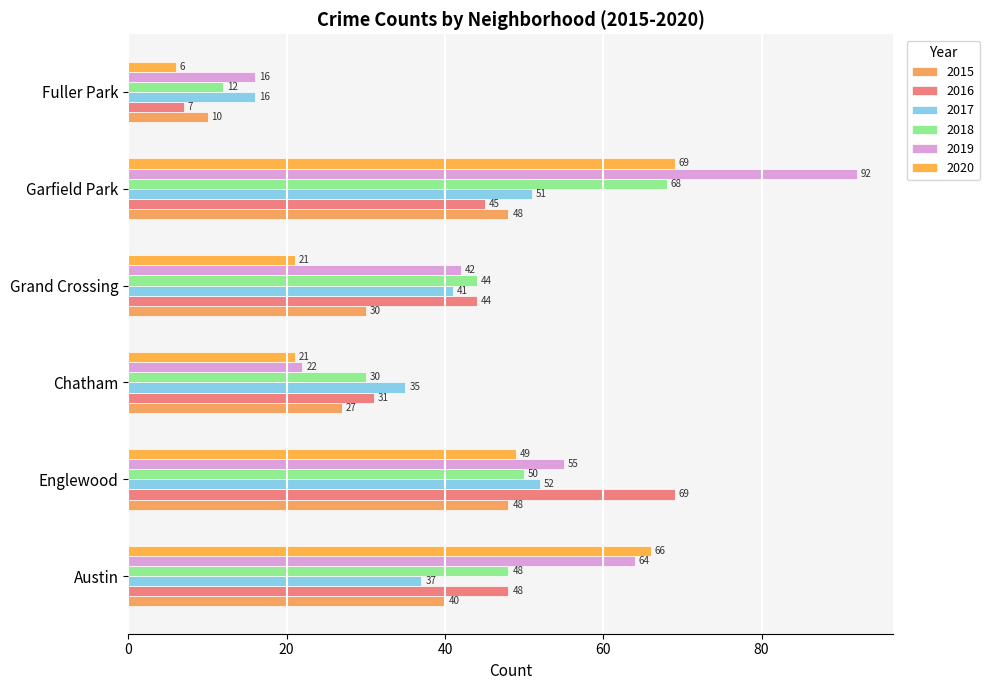

The 2015 series shows 10 at Englewood. True or false?

False